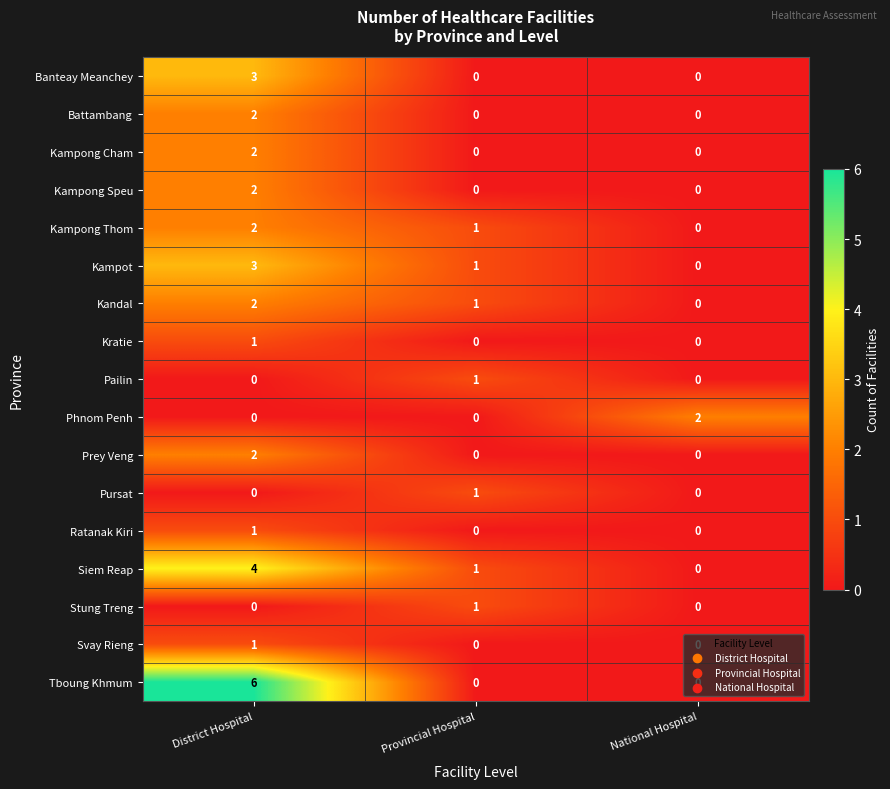

Which series has the largest range (max minus min)?

Tboung Khmum